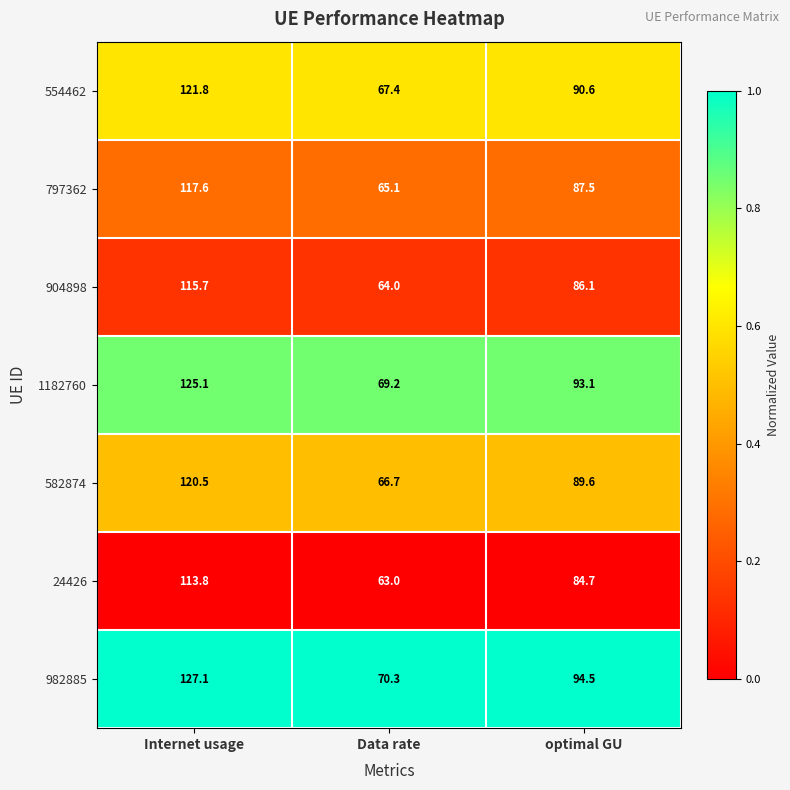

Which series has the largest total across all categories?

982885